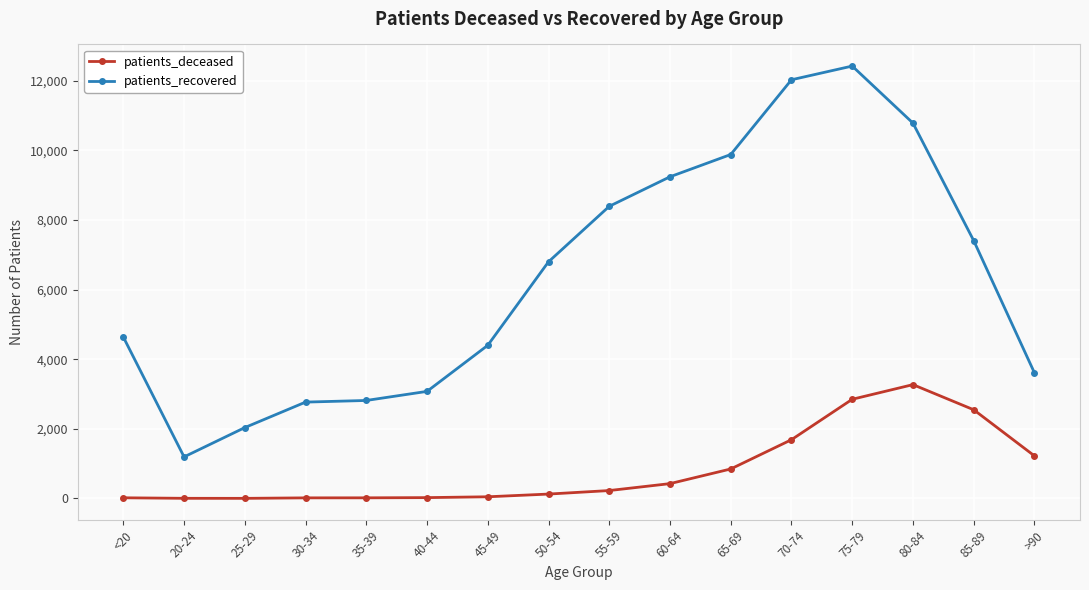

True or false: patients_recovered and patients_deceased cross at least once.

False